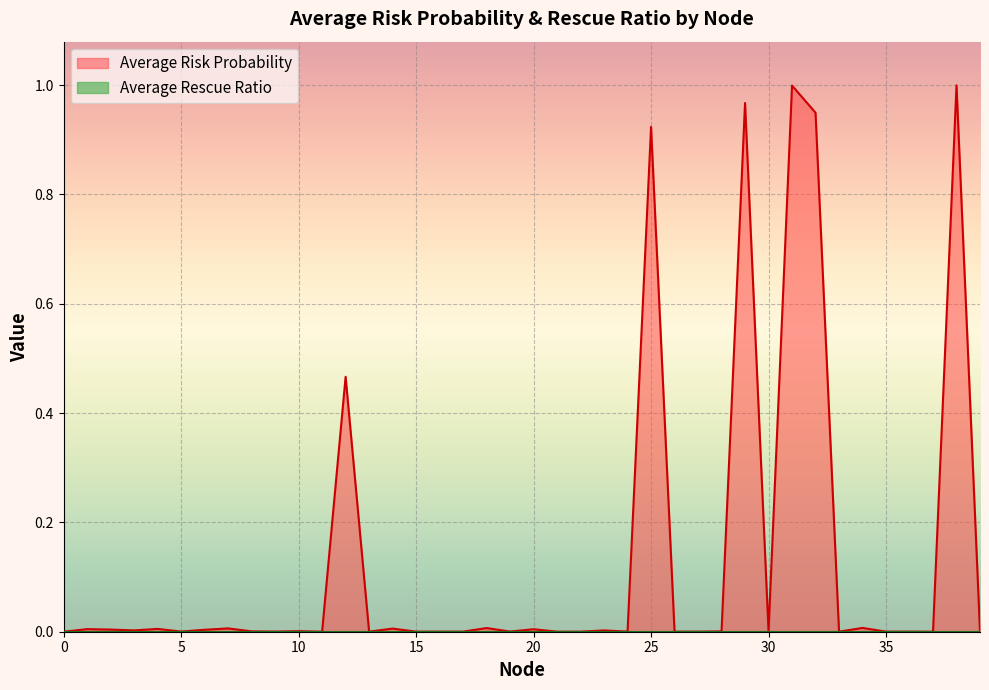

Reading left to right, list all the values displayed in this chart.

0=0.0	1=0.0	2=0.0	3=0.0	4=0.0	5=0.0	6=0.0	7=0.0	8=0.0	9=0.0	10=0.0	11=0.0	12=0.5	13=0.0	14=0.0	15=0.0	16=0.0	17=0.0	18=0.0	19=0.0	20=0.0	21=0.0	22=0.0	23=0.0	24=0.0	25=0.9	26=0.0	27=0.0	28=0.0	29=1.0	30=0.0	31=1.0	32=0.9	33=0.0	34=0.0	35=0.0	36=0.0	37=0.0	38=1.0	39=0.0